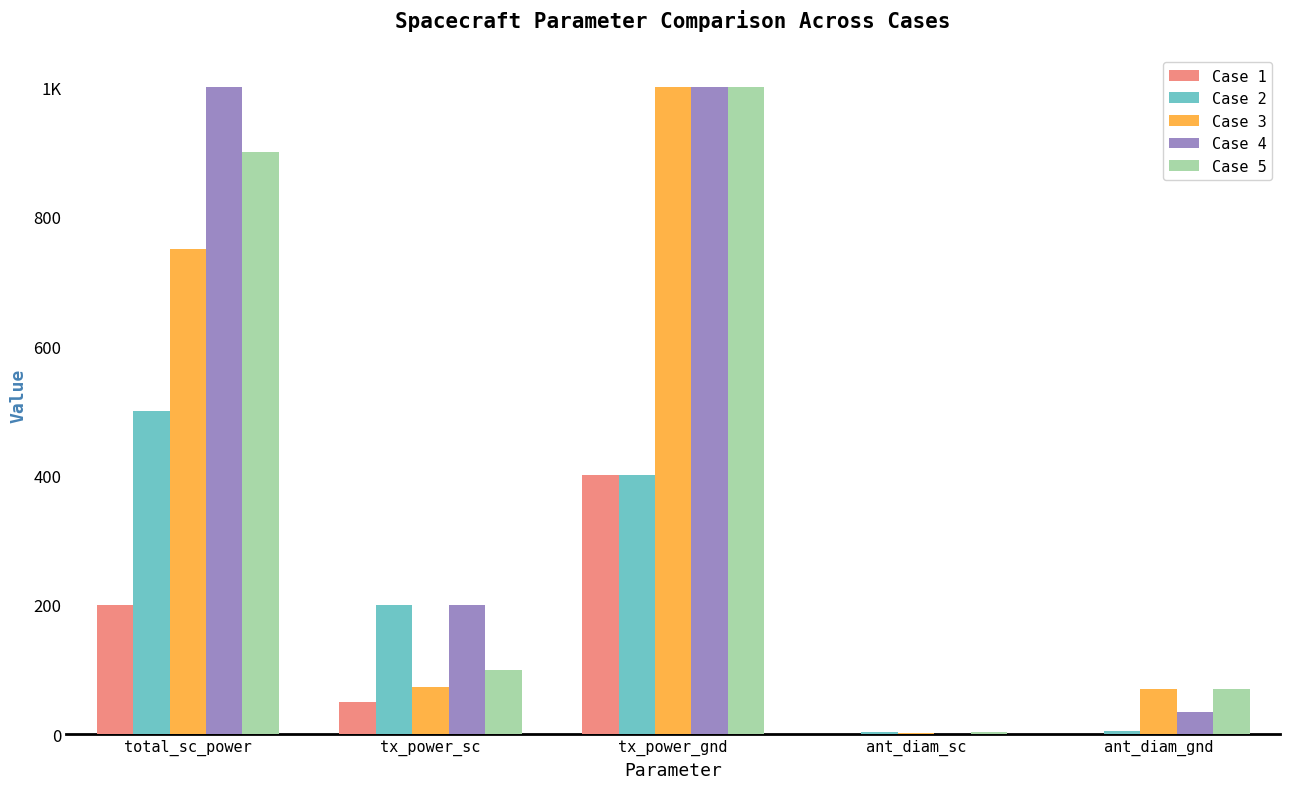

Does the chart contain stacked bars?

No